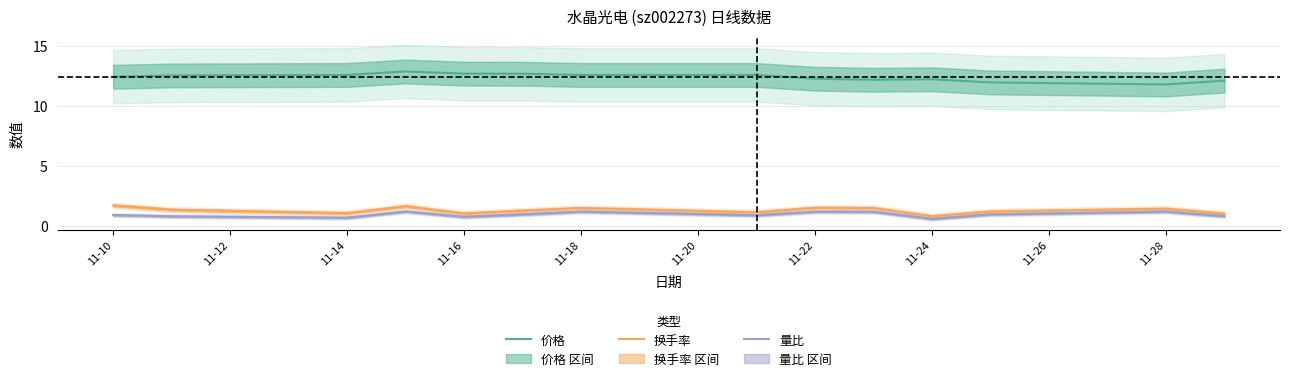

Is it true that 换手率 equals 2.3 at 11-10?

False